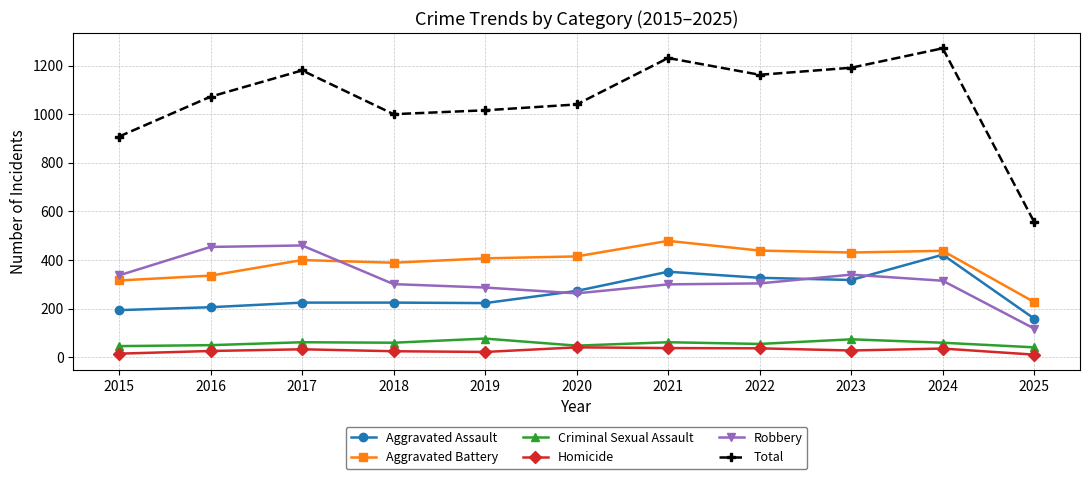

What is the sum of the Aggravated Battery values at 2018 and 2019?

796